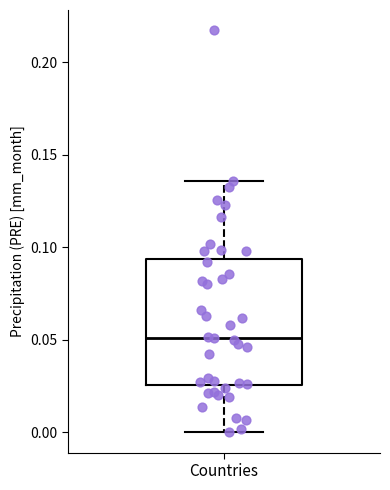

Read this box plot against the y-axis: the position of the median line, the range covered by the box, and the ends of both whiskers. The values are not printed on the chart, so give them approximately, as read against the axis.

median 0.050, box 0.025 to 0.095, whiskers 0.000 to 0.135